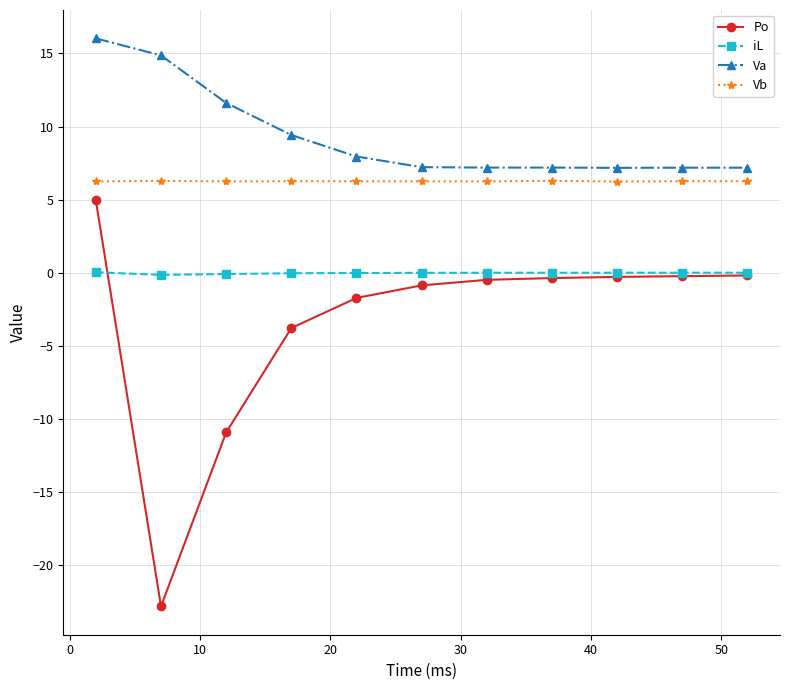

True or false: iL and Va cross at least once.

False